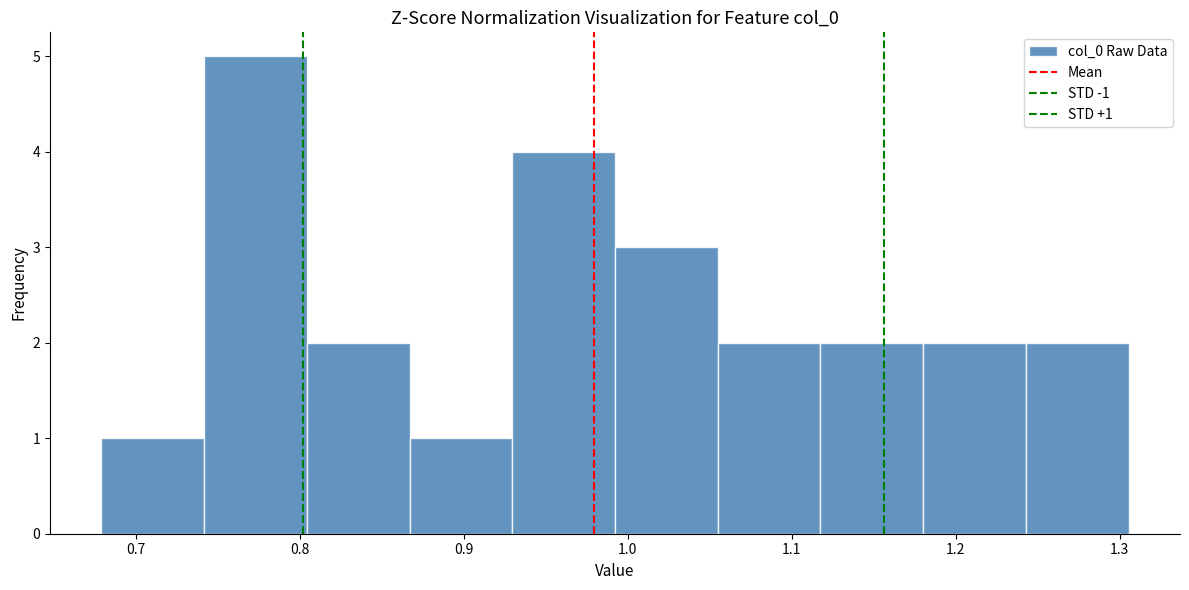

Which range on the x-axis has the tallest bar?

0.74 to 0.80